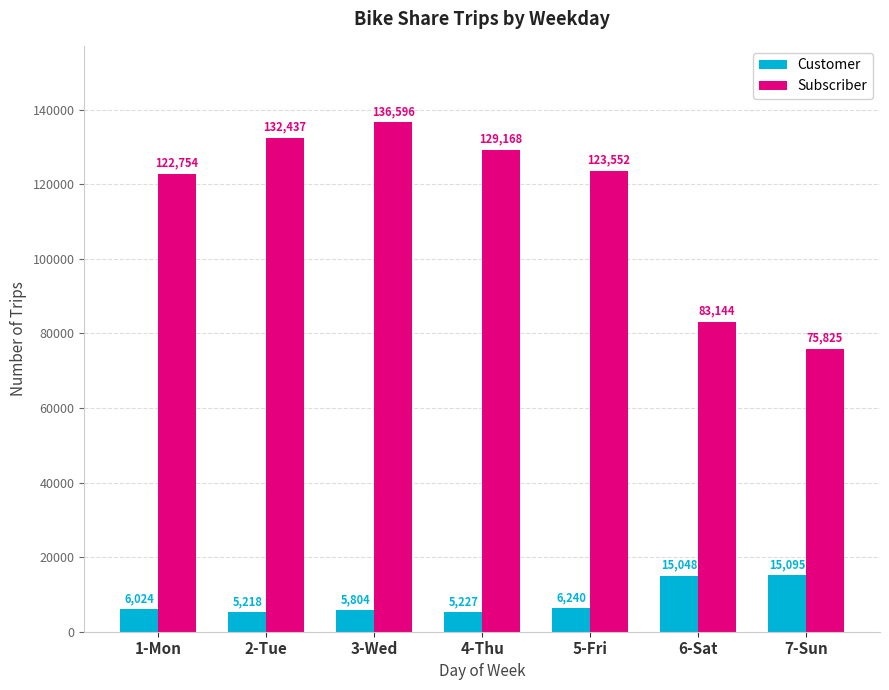

What is the difference between the maximum and minimum values in the Customer series?

9877